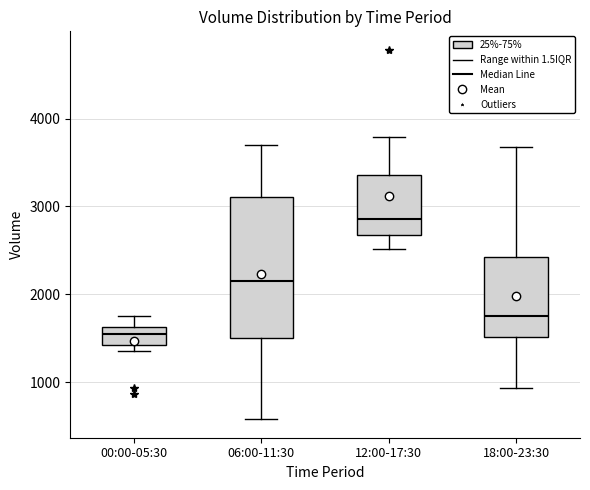

Reading left to right, transcribe this box plot: for each box, give where its median line is, the range the box spans, and where its two whiskers end, as read against the y-axis. The values are not printed on the chart, so give them approximately, as read against the axis.

00:00-05:30: median 1600 (inside the box), box 1400 to 1600, whiskers 1400 (just below the box's lower edge) to 1800
06:00-11:30: median 2100, box 1500 to 3100, whiskers 600 to 3700
12:00-17:30: median 2900, box 2700 to 3400, whiskers 2500 to 3800
18:00-23:30: median 1800, box 1500 to 2400, whiskers 900 to 3700